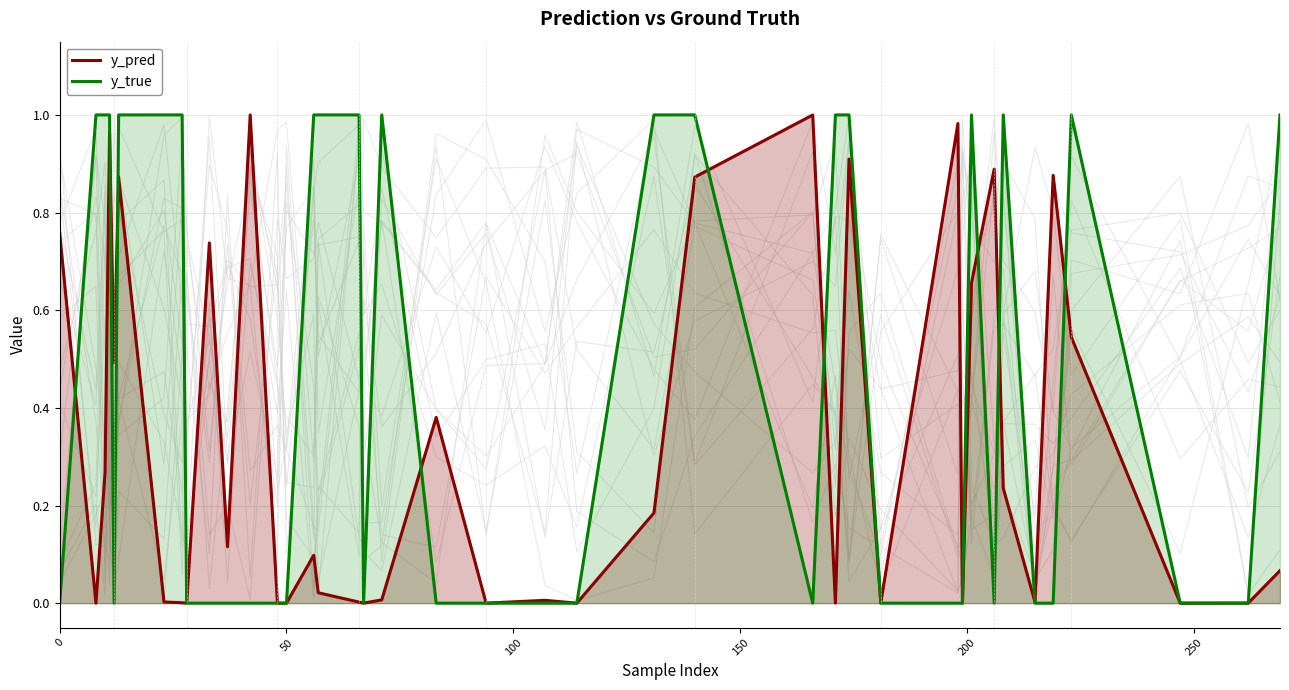

What is the difference between the maximum and minimum values in the y_pred series?

1.0